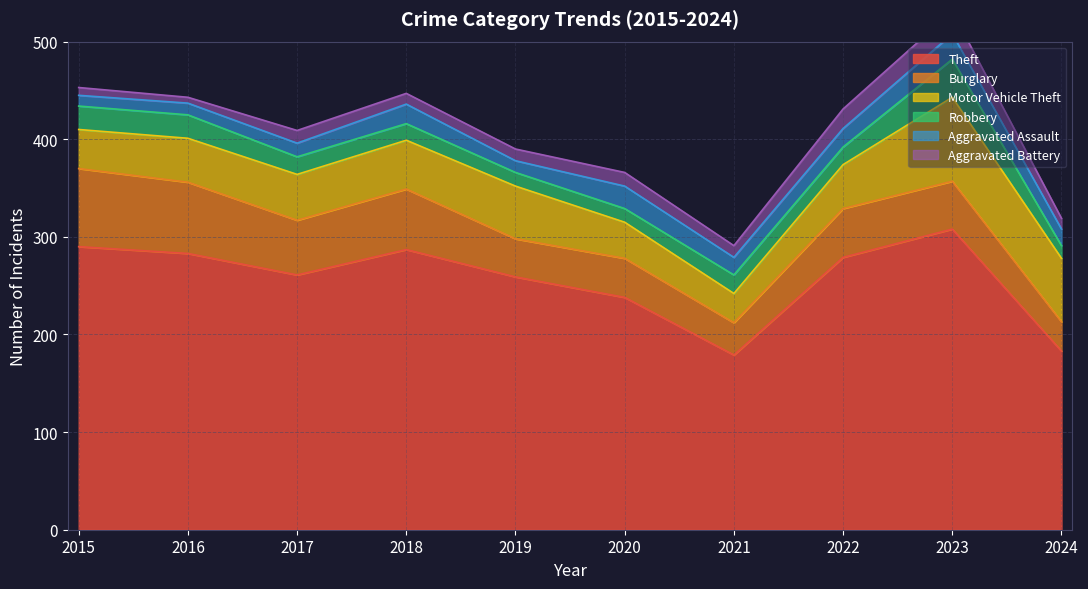

True or false: Aggravated Assault has more than 1 interior local peaks.

True